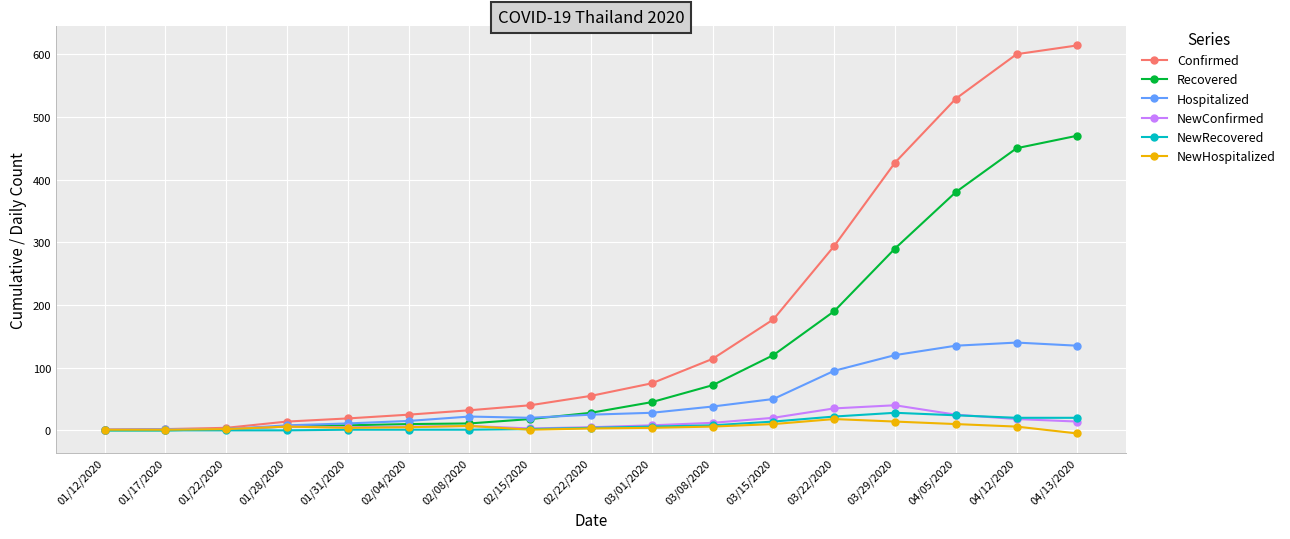

Which series changed the most between 03/01/2020 and 04/12/2020?

Confirmed